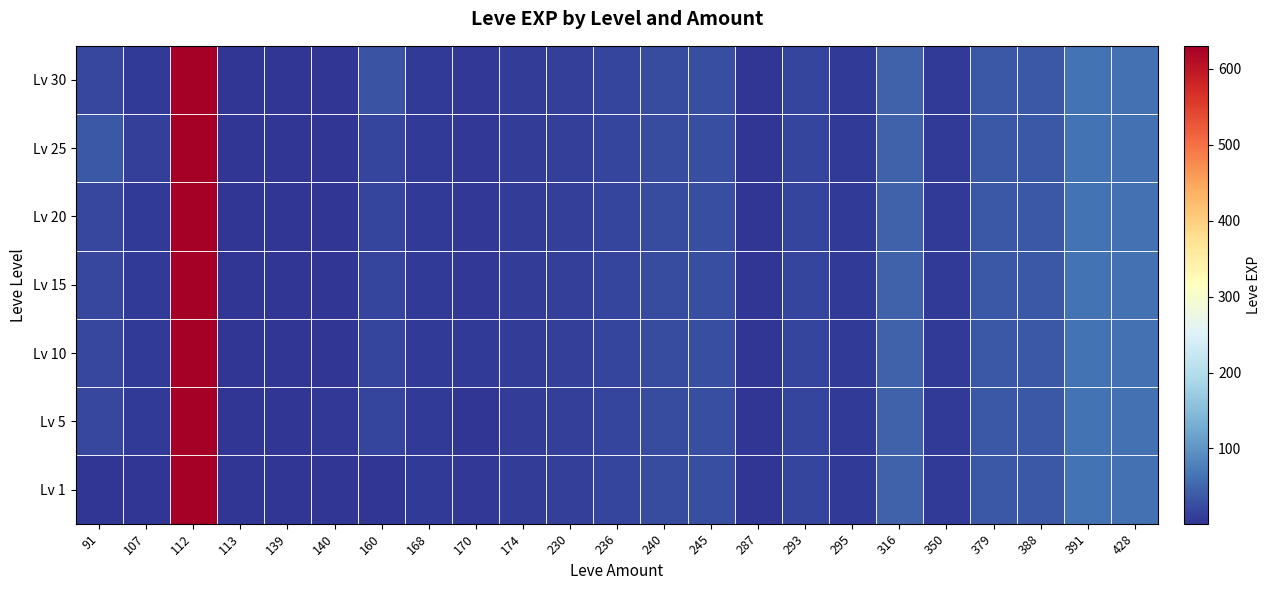

At how many categories does at least one series exceed 313?

1